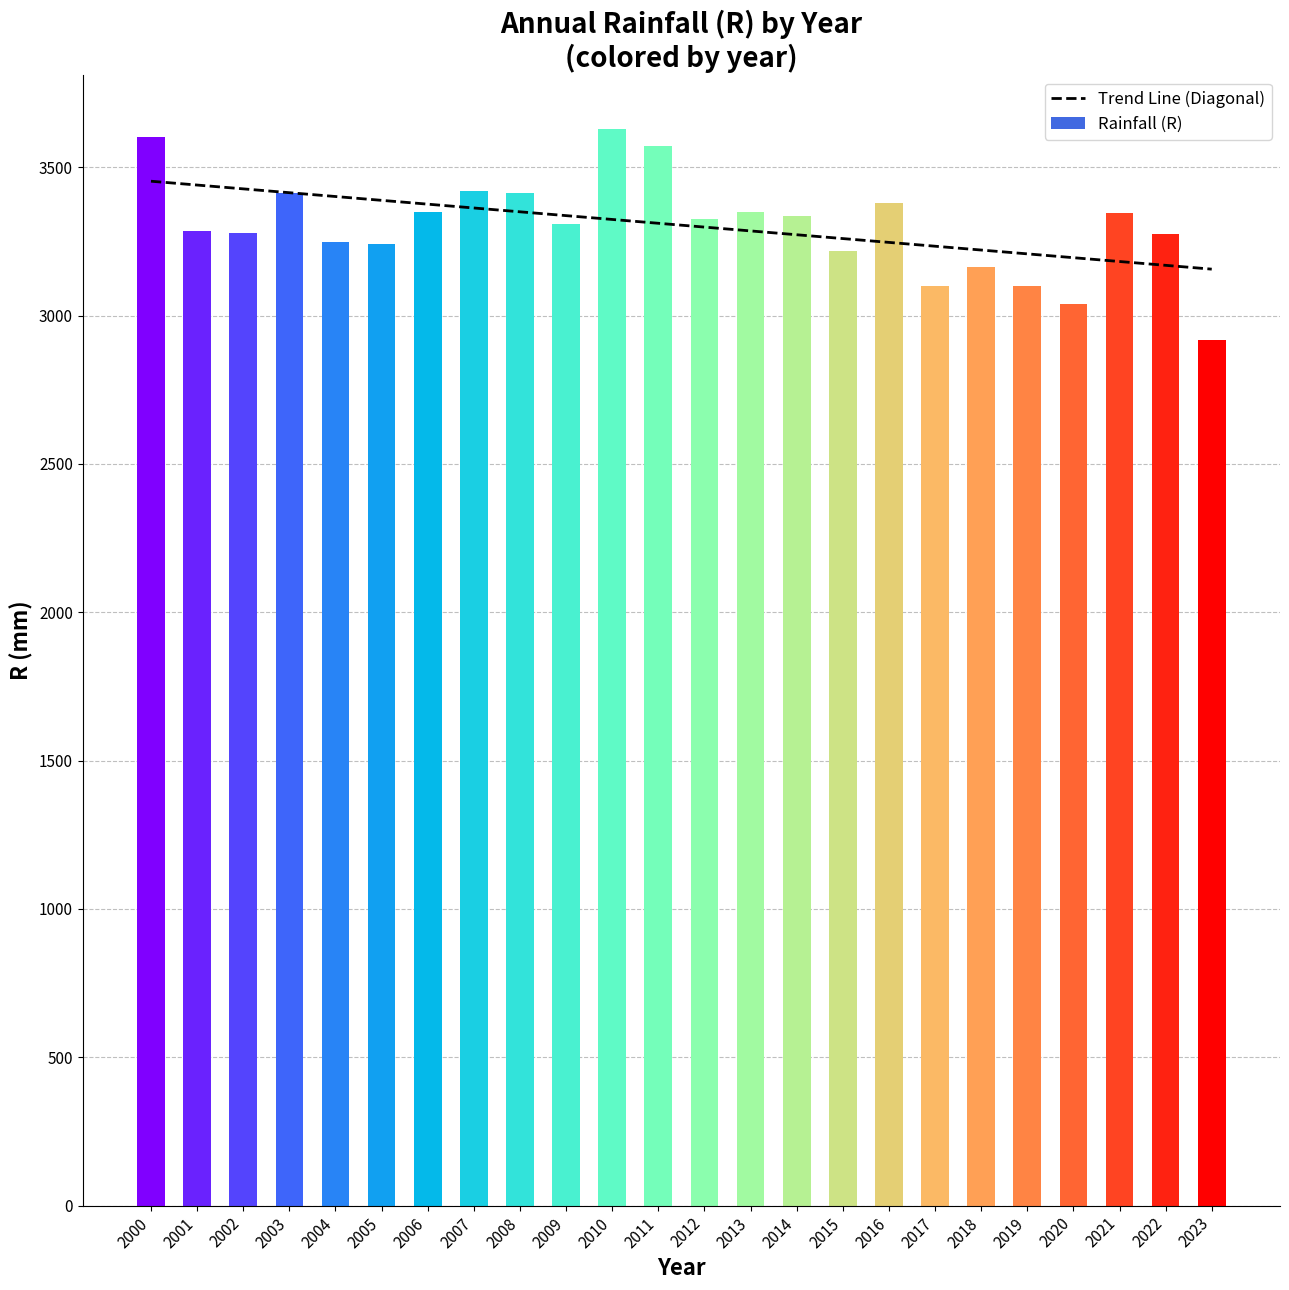

What is the value of the 22nd bar from the left?

3347.1